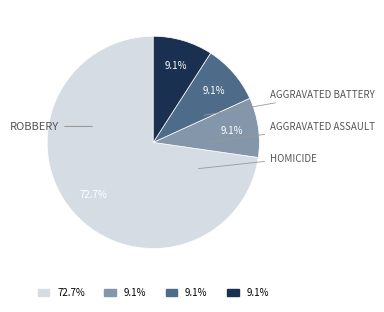

Does any single category account for the majority?

Yes